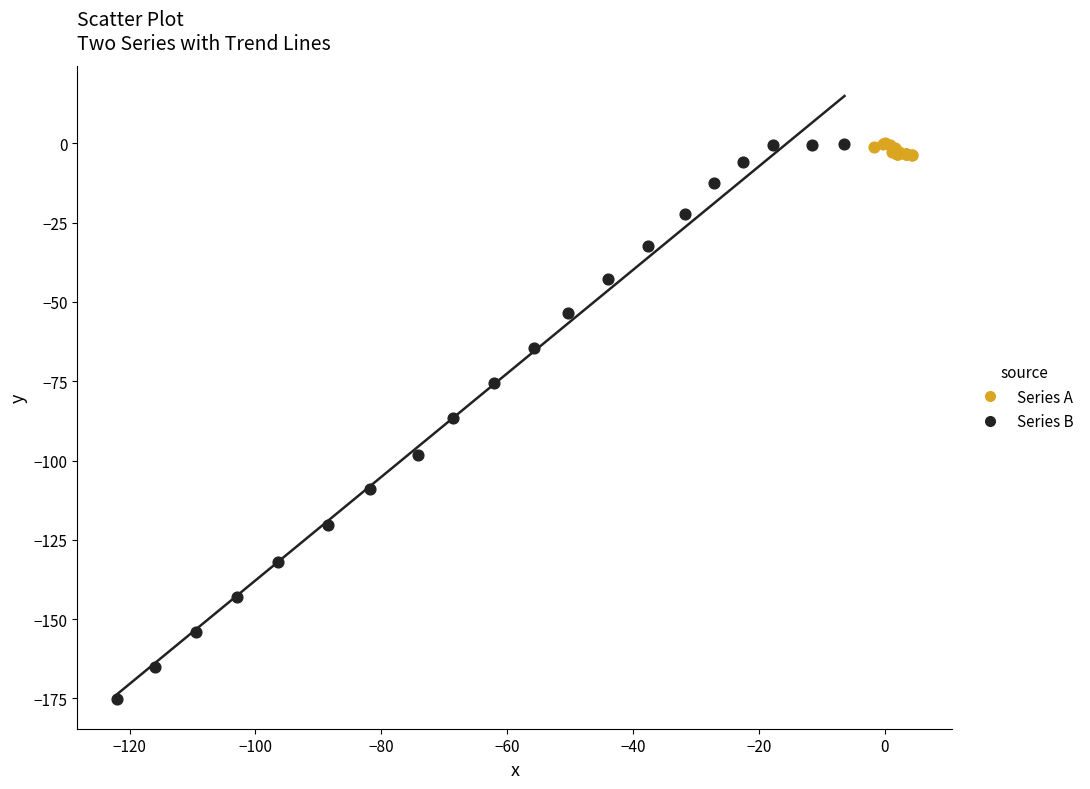

Which series has the largest Y range (max minus min)?

Series B